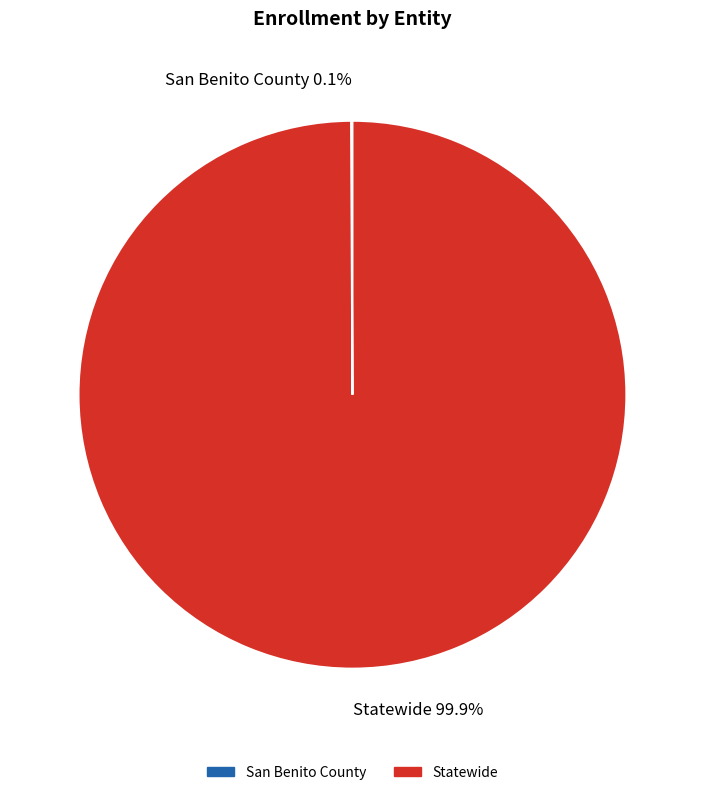

Is there any slice that represents more than half of the pie?

Yes